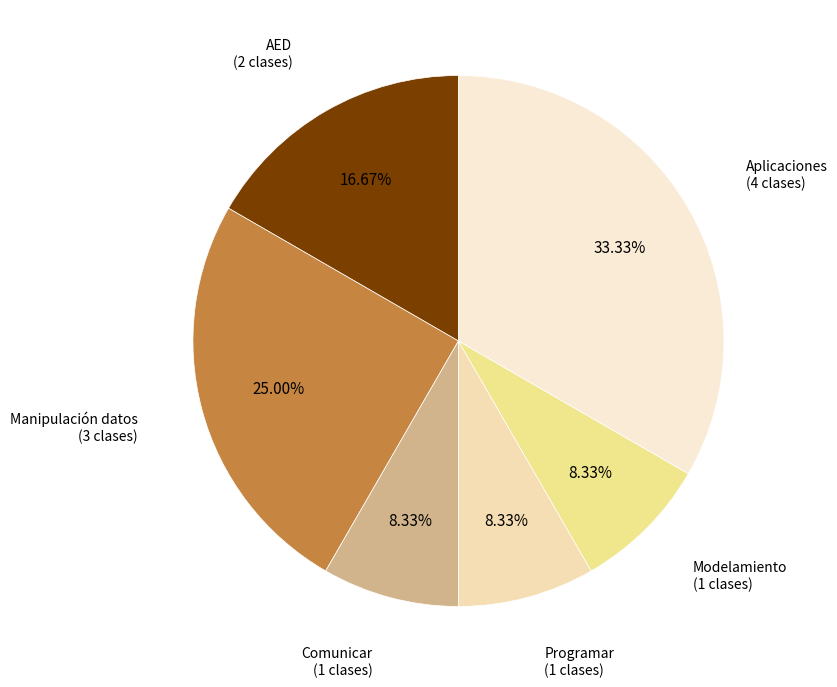

How many slices are in this pie chart?

6